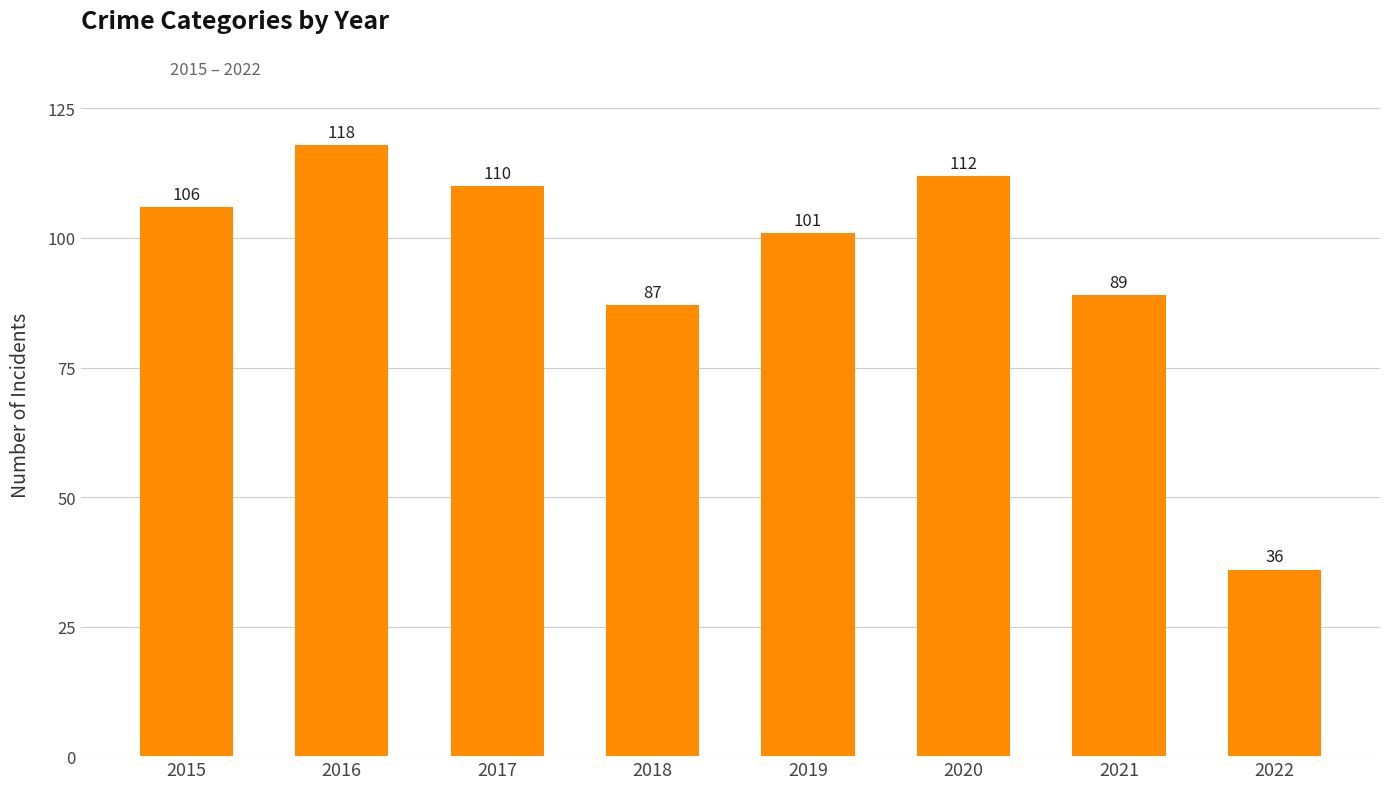

Does the chart contain stacked bars?

No